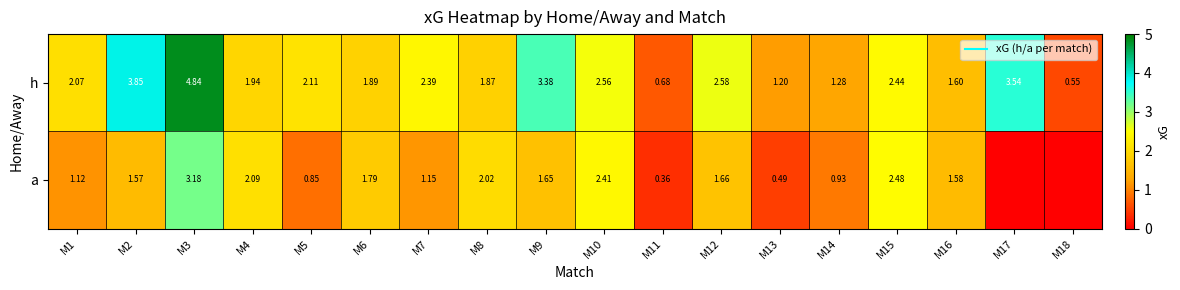

What is the difference between the highest and lowest values at M4?

0.1